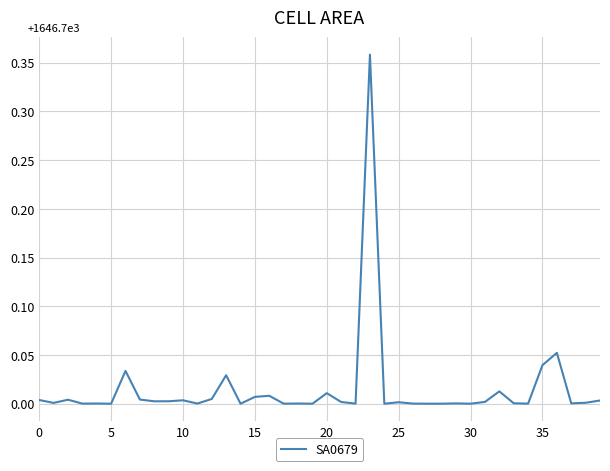

How many lines are shown in the chart?

1